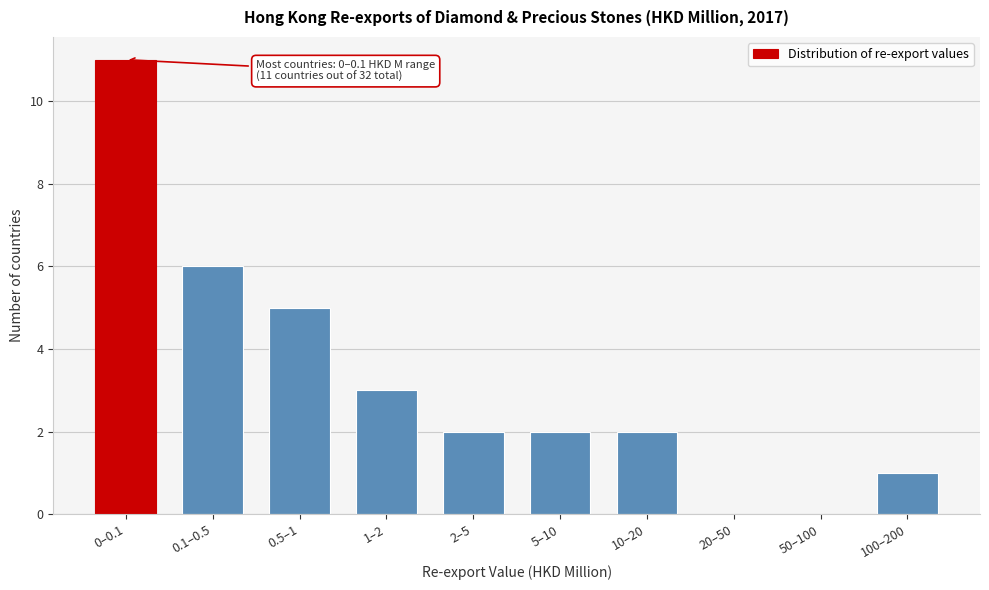

Approximately how many times larger is the value at 0.5–1 compared to 0–0.1?

0.5